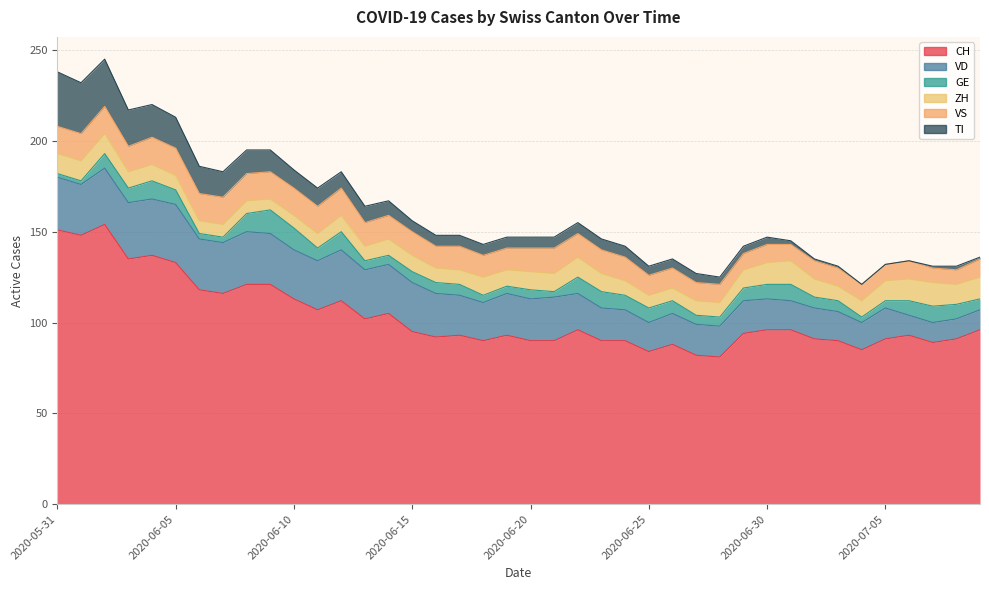

What is the value of the ZH point at the 25th from the left?

8